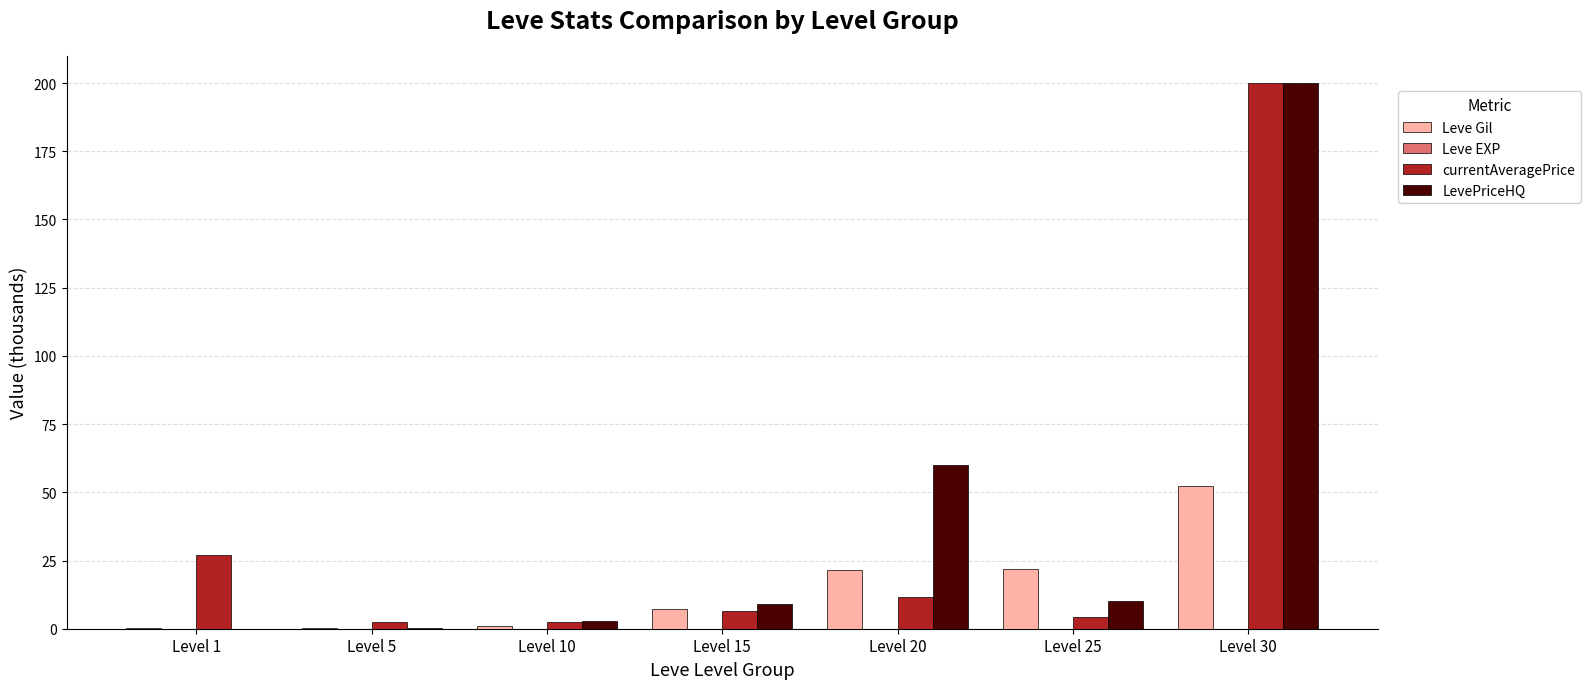

At which label does currentAveragePrice reach its peak?

Level 30